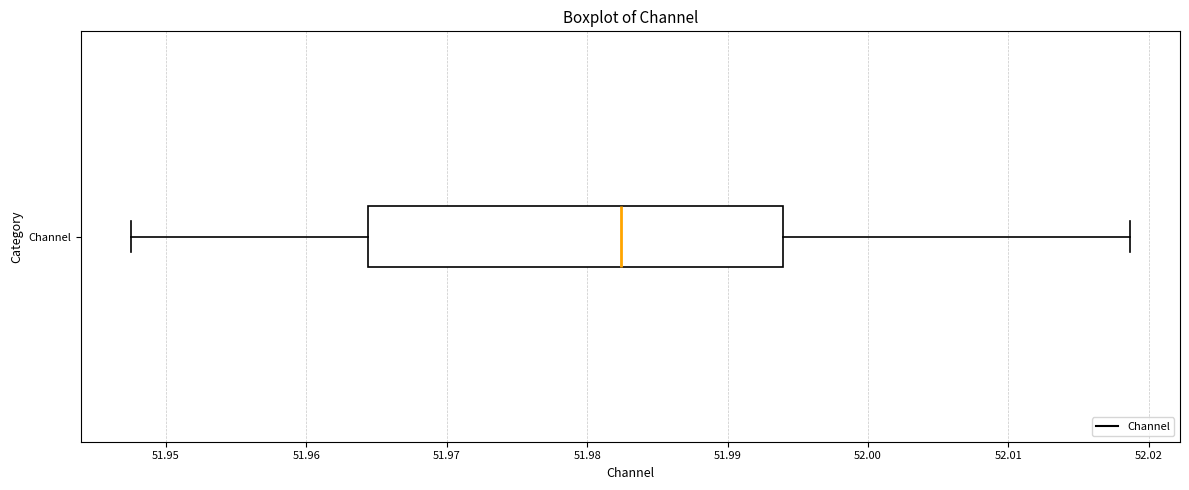

Transcribe this box plot: give where the median line is, the range the box spans, and where the two whiskers end, as read against the x-axis. The values are not printed on the chart, so give them approximately, as read against the axis.

median 51.982, box 51.964 to 51.994, whiskers 51.948 to 52.019